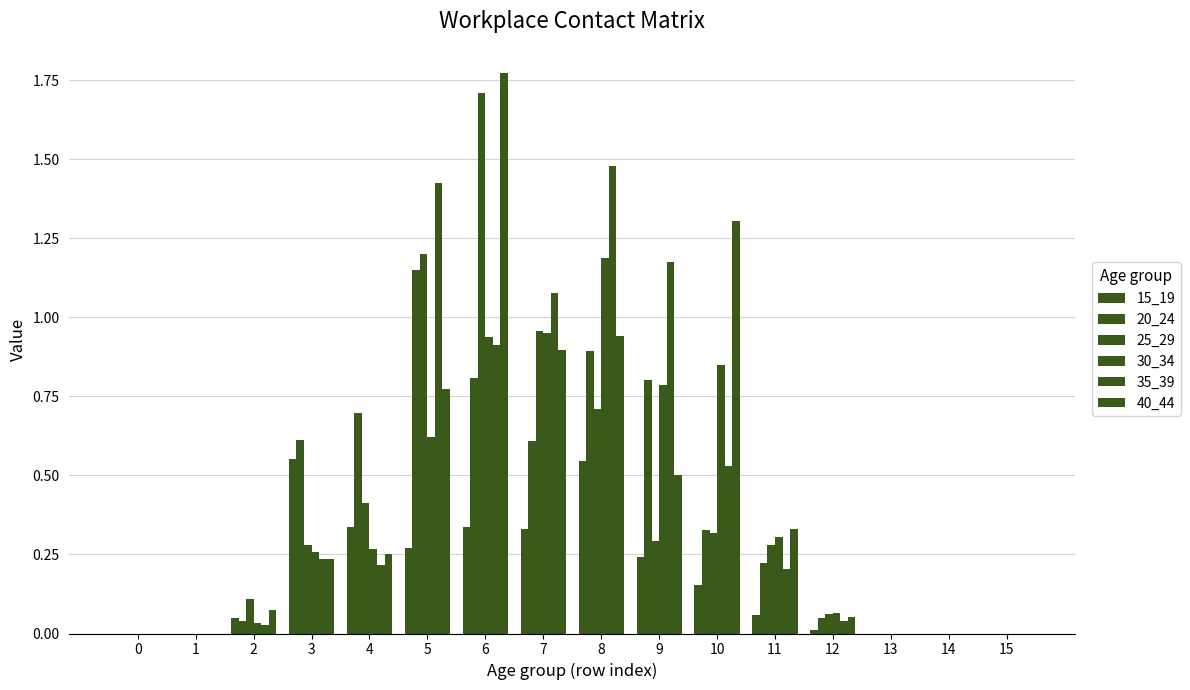

What is the value of the 30_34 bar at the 4th from the left?

0.3